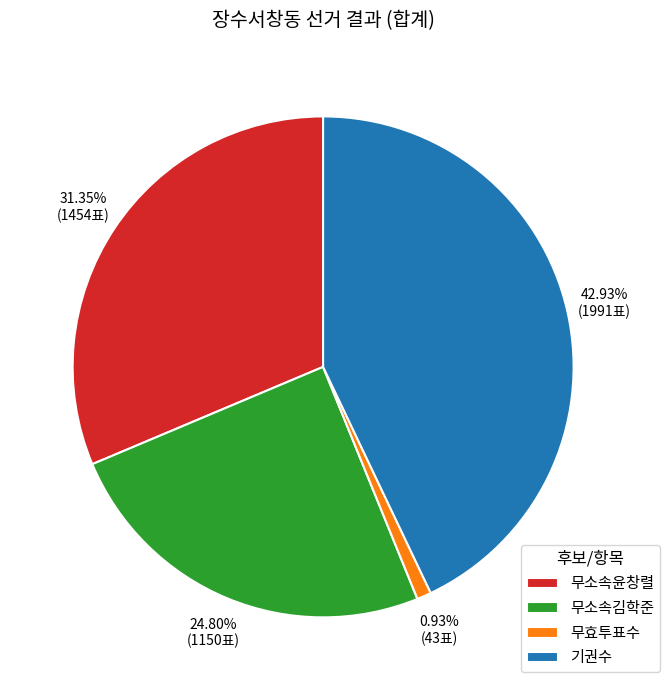

Is it true that 무소속김학준 is 25% of the pie?

True